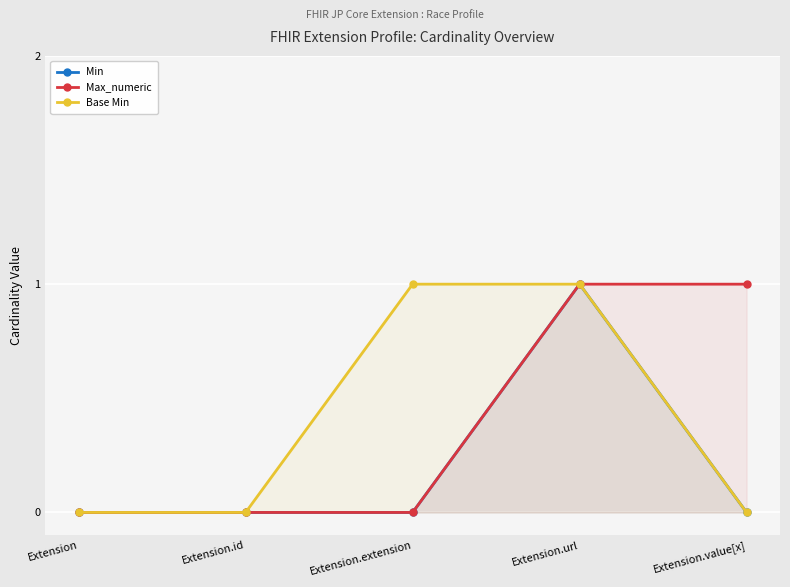

Is the value of Max_numeric at Extension.url greater than the value of Base Min at Extension.extension?

No